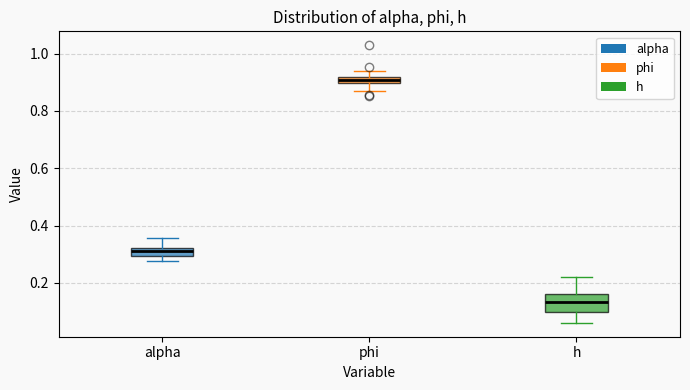

Where does the upper whisker of the box for h end on the y-axis? The values are not printed on the chart, so give them approximately, as read against the axis.

0.22